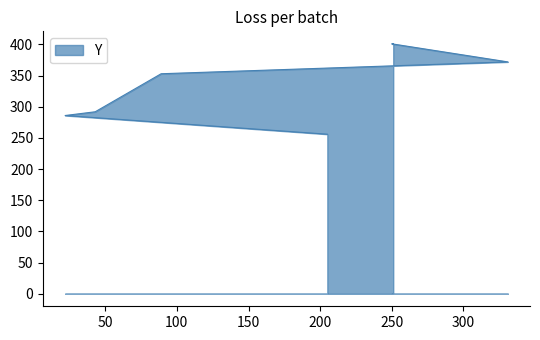

Where is the data nearest to the value 328?

89